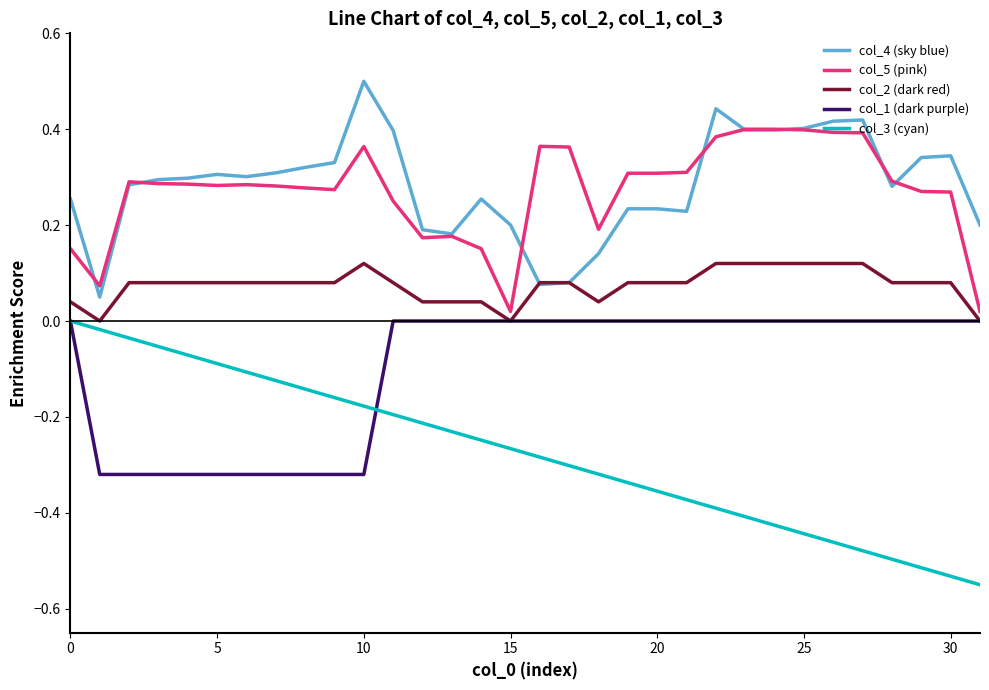

True or false: col_3 (cyan) has more than 0 interior local peaks.

False